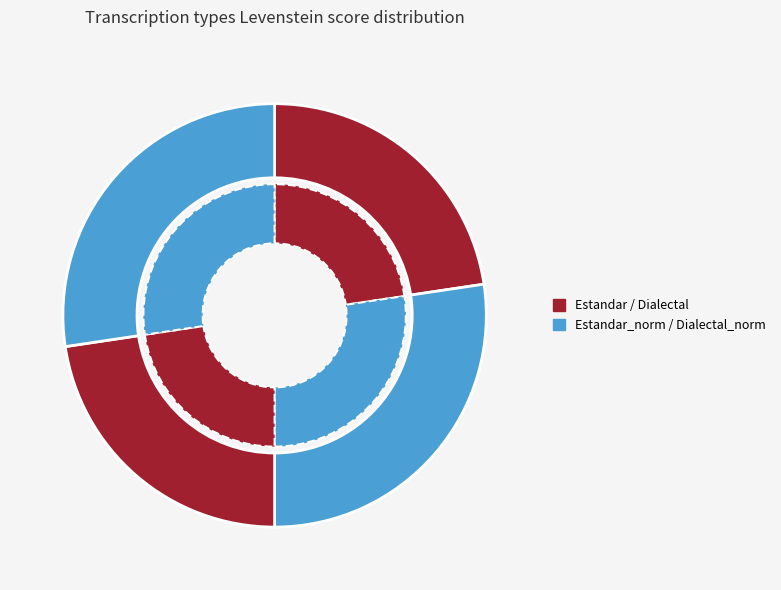

Count the number of slices in the pie.

4